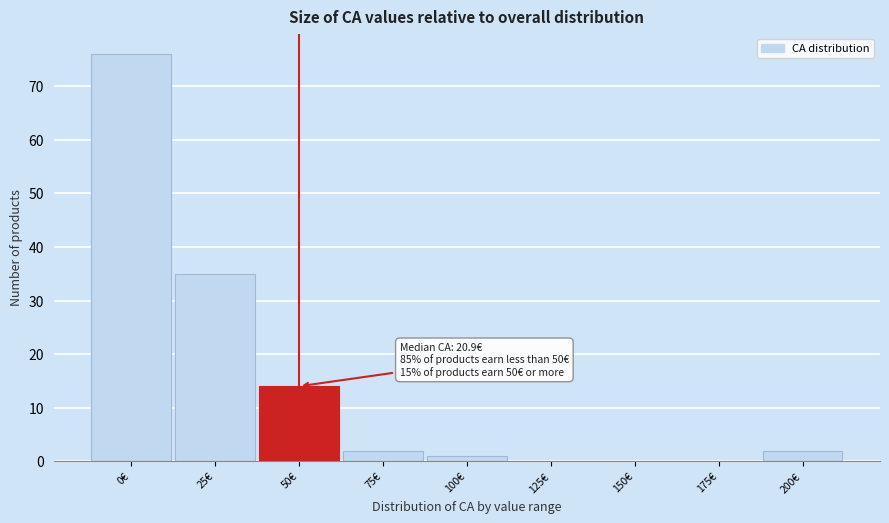

Reading left to right, transcribe all the data shown in this chart.

0€=76	25€=35	50€=14	75€=2	100€=1	125€=0	150€=0	175€=0	200€=2